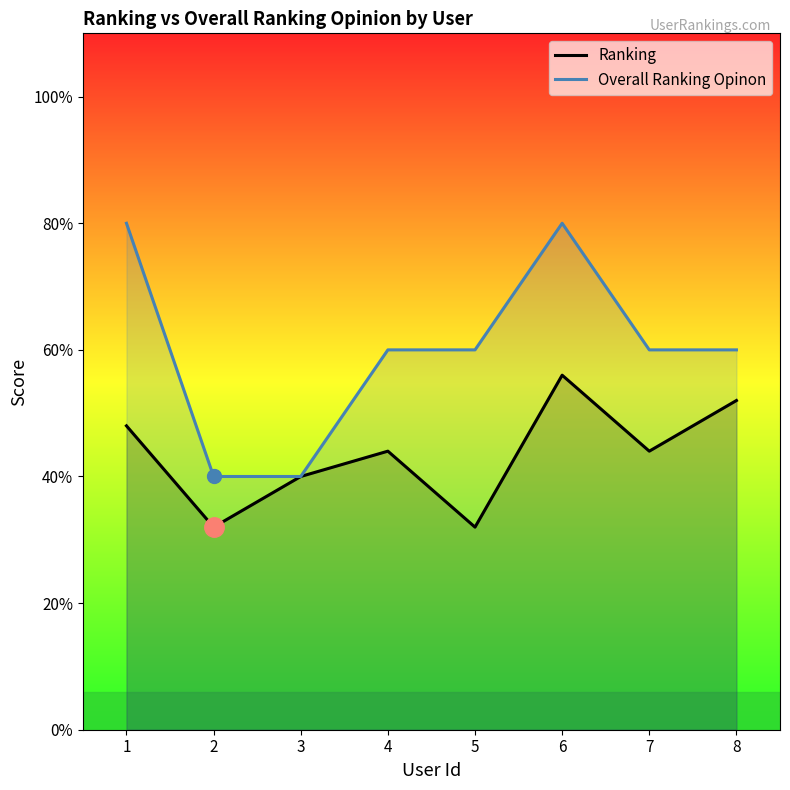

Reading left to right, extract all data points from this chart.

Ranking: 2.4	1.6	2.0	2.2	1.6	2.8	2.2	2.6
Overall Ranking Opinon: 4.0	2.0	2.0	3.0	3.0	4.0	3.0	3.0